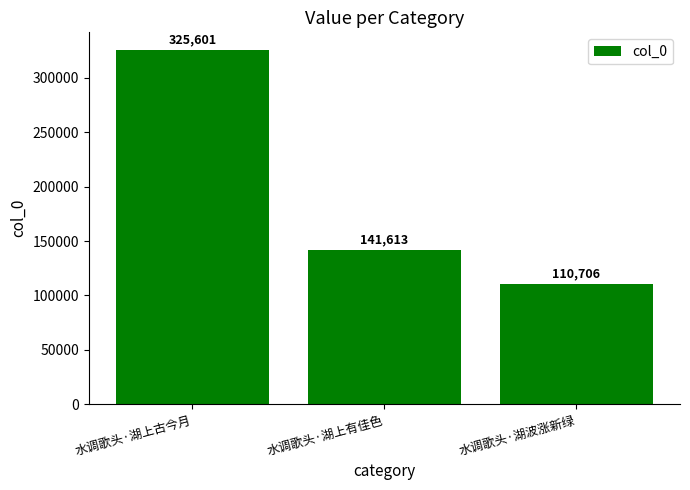

Between 水调歌头·湖上古今月 and 水调歌头·湖上有佳色, which is larger?

水调歌头·湖上古今月